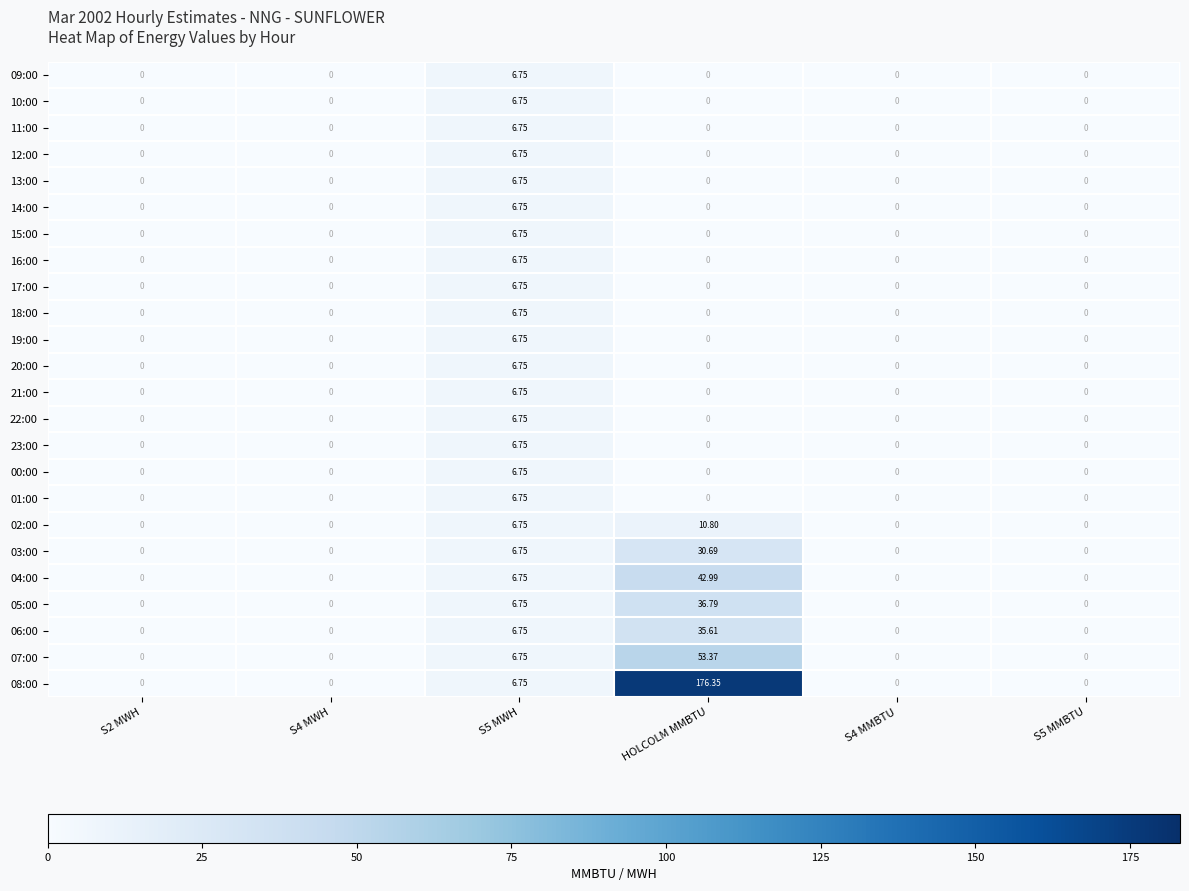

Is the value of 15:00 at S4 MMBTU greater than the value of 07:00 at HOLCOLM MMBTU?

No